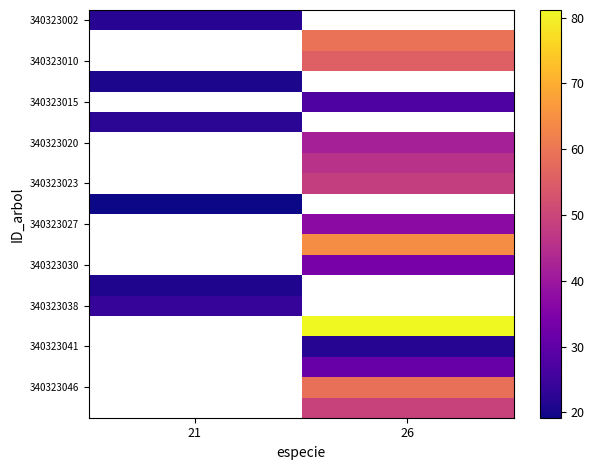

At how many categories does at least one series exceed 19?

2